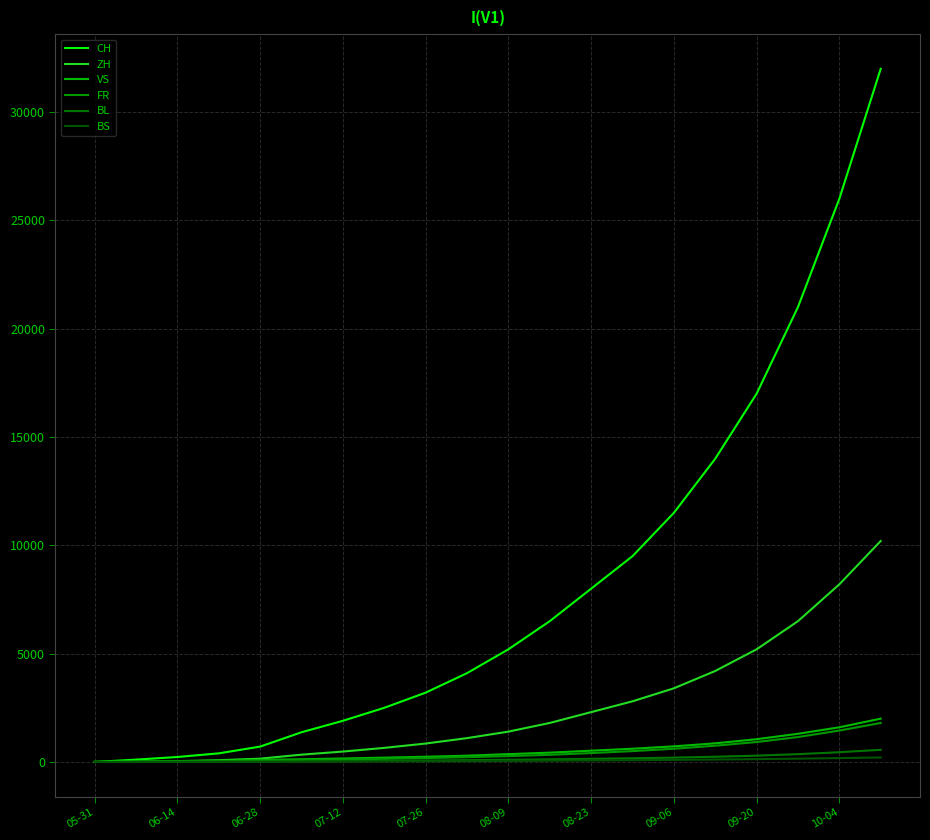

How many values in the BS series are below 48?

10